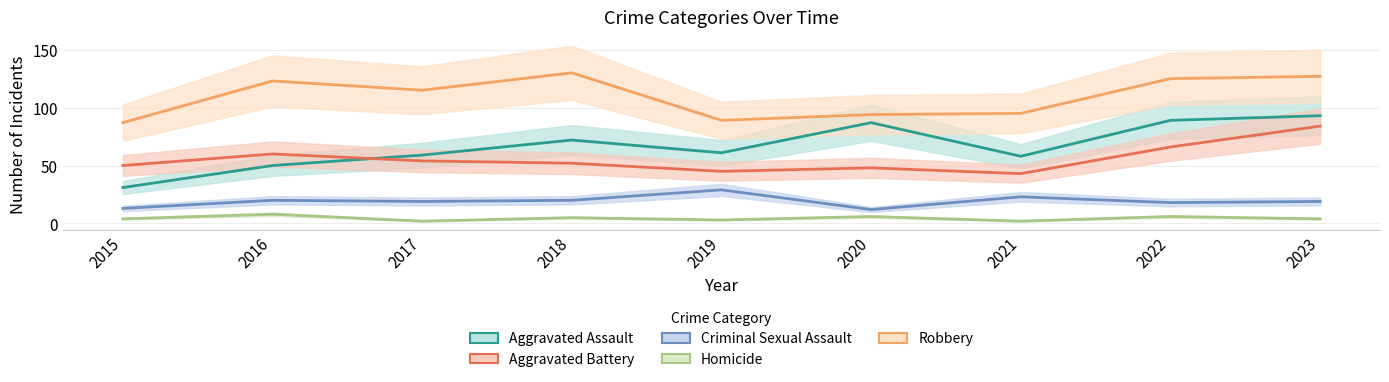

What is the average value of the Aggravated Assault series?

67